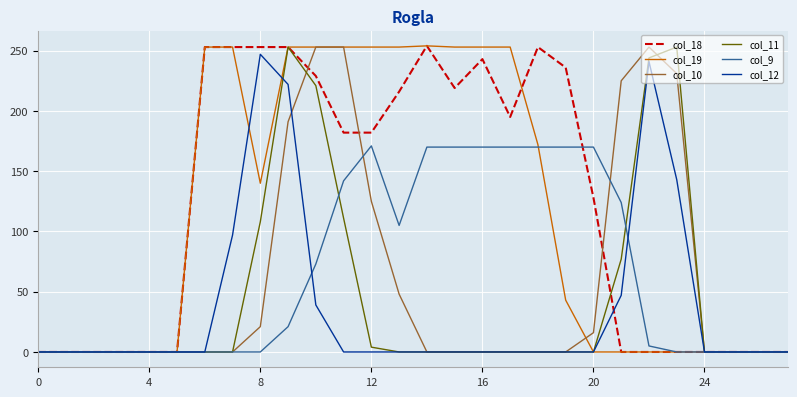

What is the maximum value shown in the chart?

254